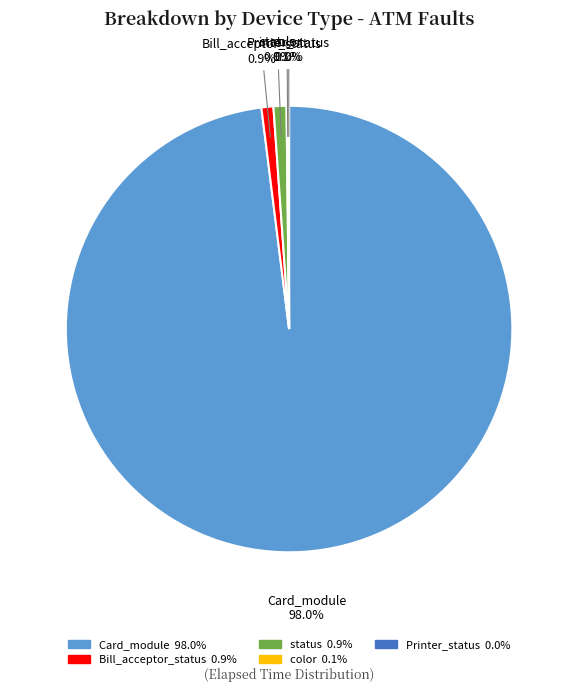

What is the largest slice in the pie chart?

Card_module